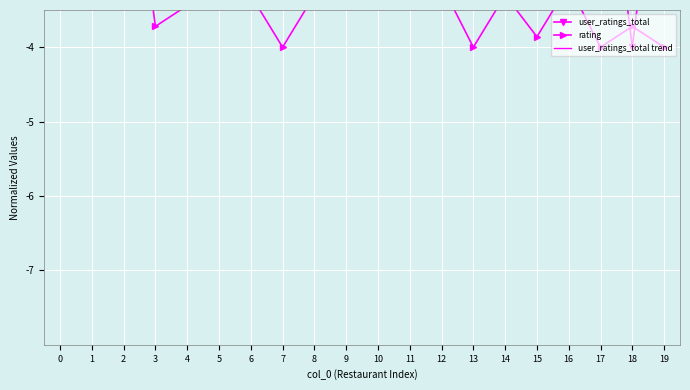

How many lines are shown in the chart?

3